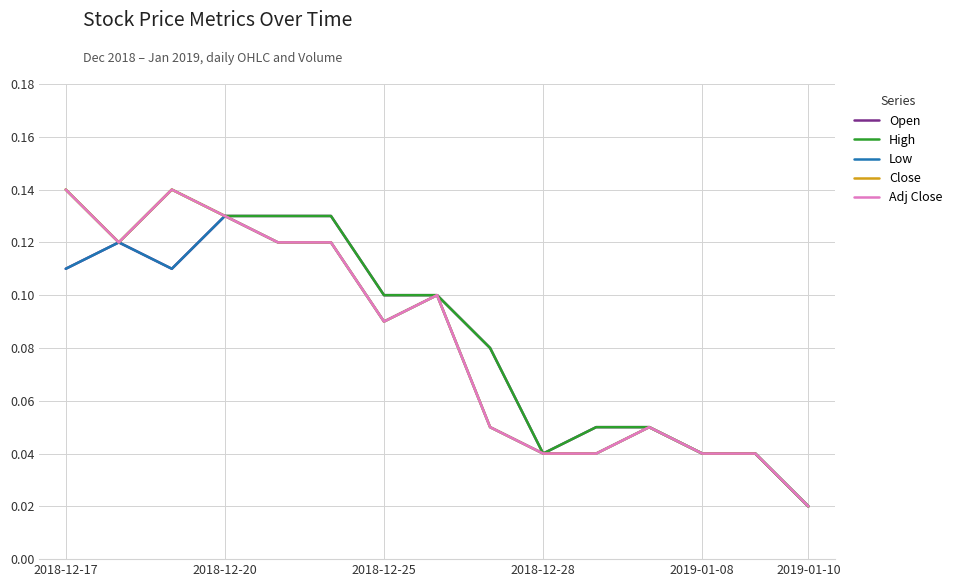

How many interior local valleys does the Open series have?

2